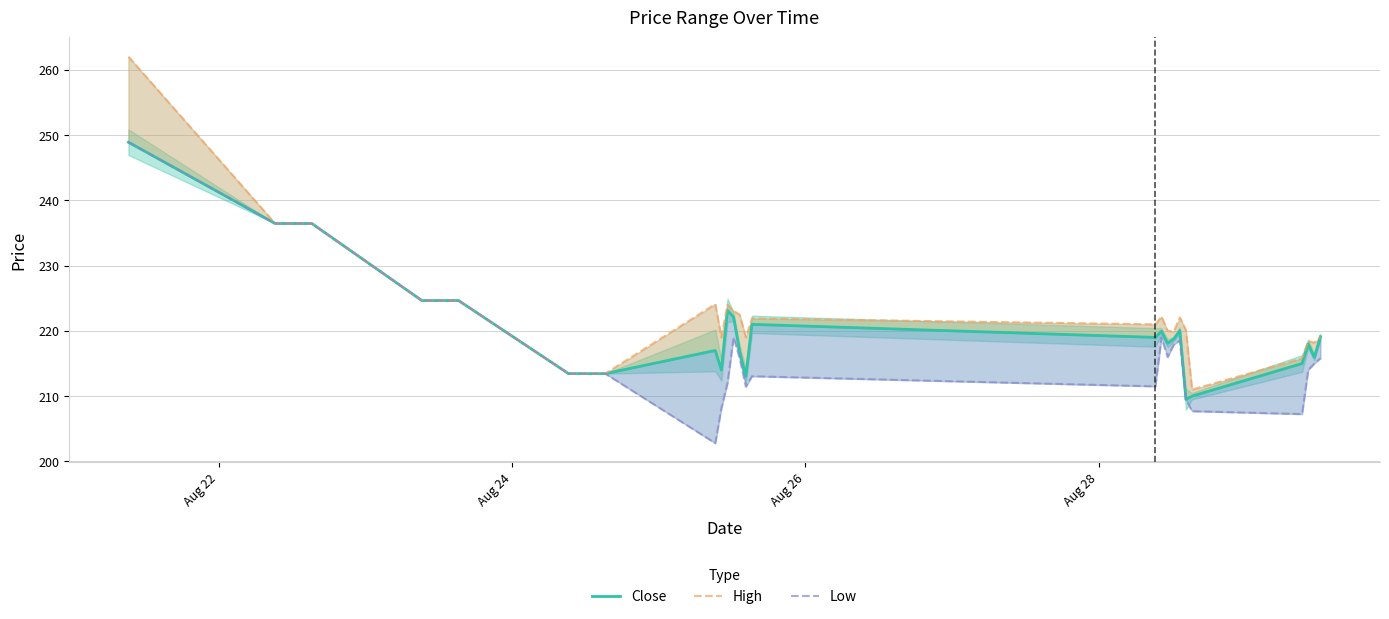

True or false: Low and Close cross at least once.

False